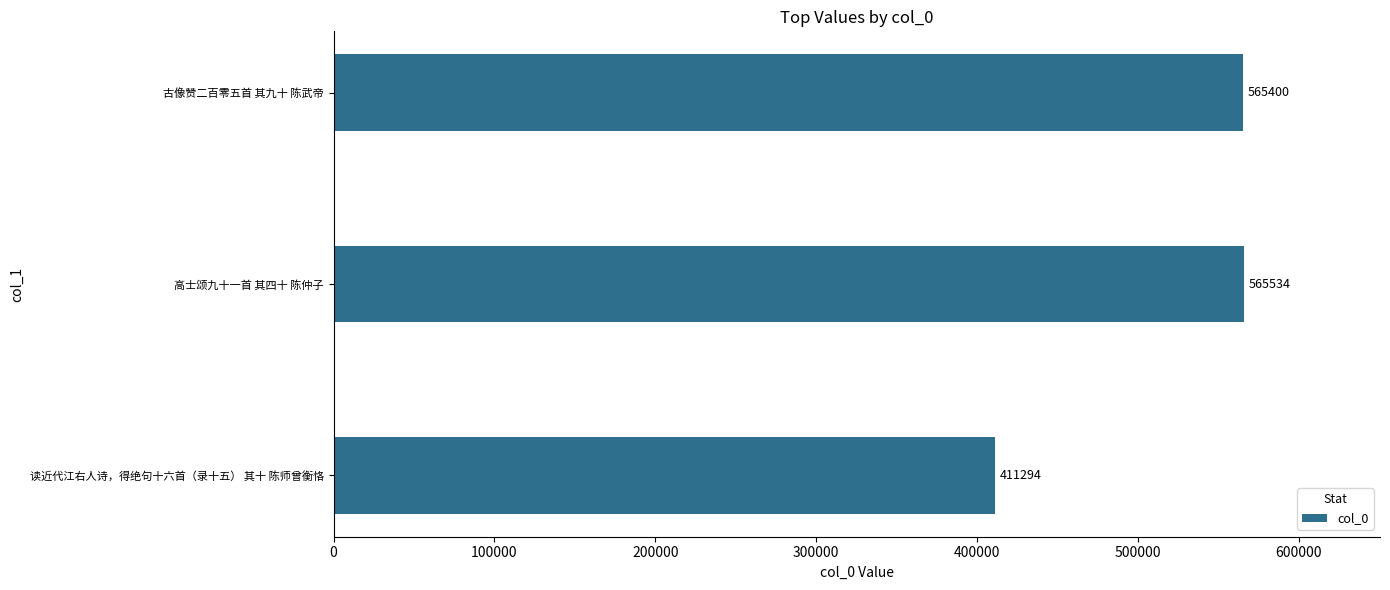

Where is the data nearest to the value 488414?

古像赞二百零五首 其九十 陈武帝